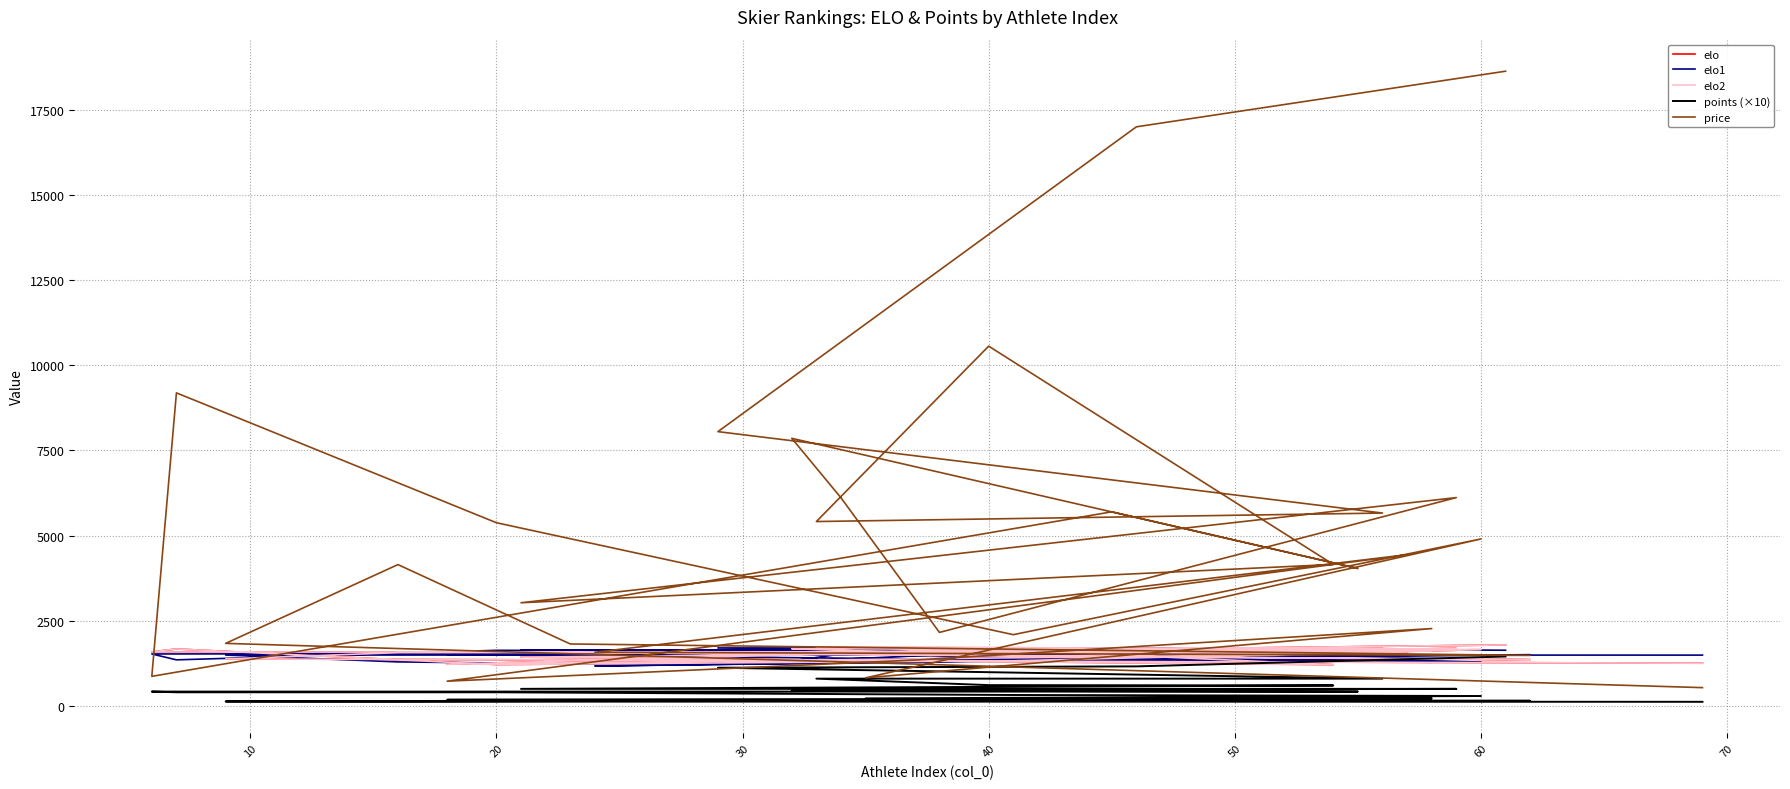

How many values in the elo1 series exceed 1509?

15